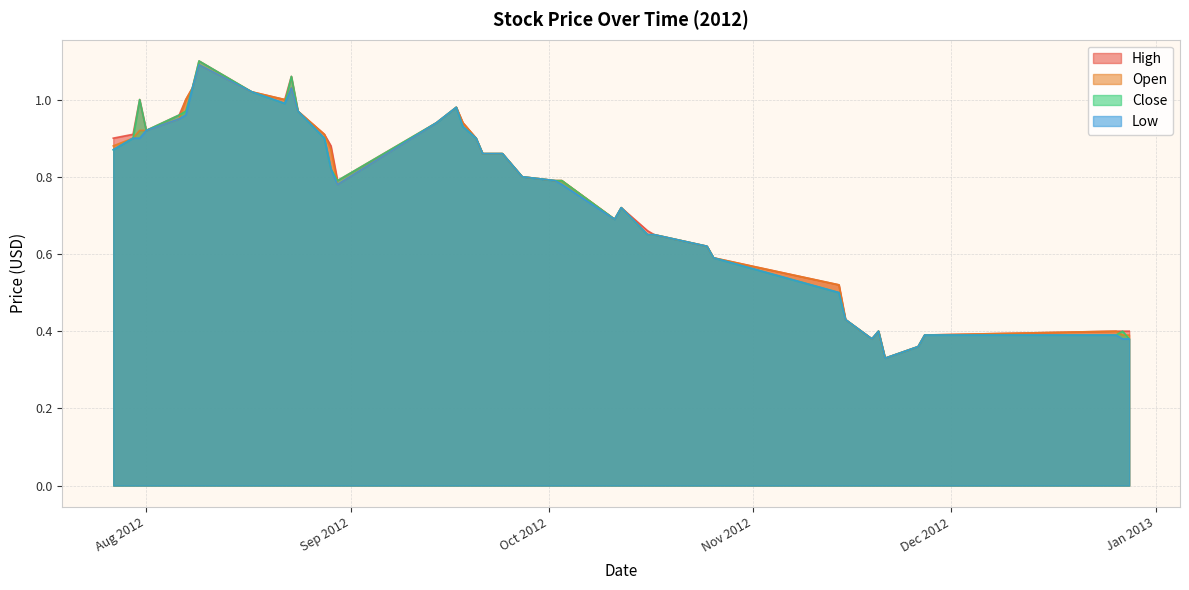

What is the sum of the High values at 2012-08-22 and 2012-11-14?

1.5